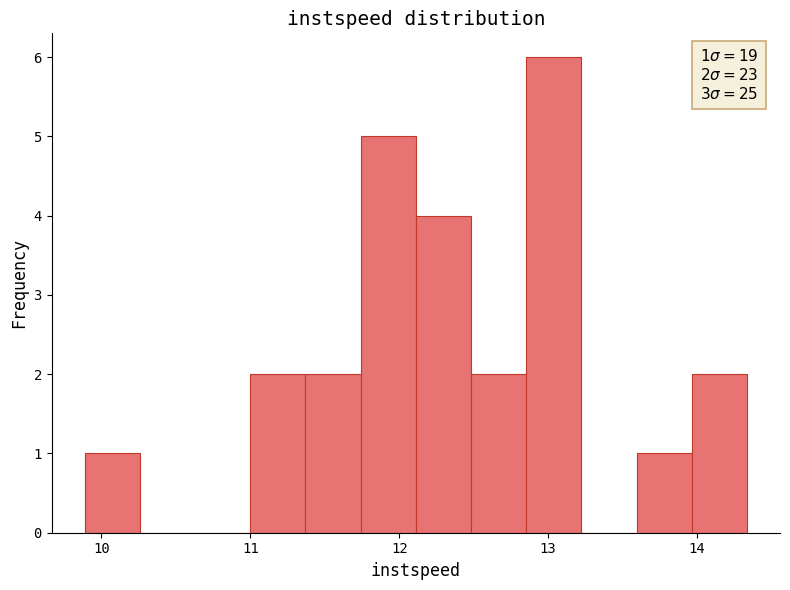

Around what value on the x-axis is the tallest bar? Give the approximate position of its centre, as read against the axis.

13.0